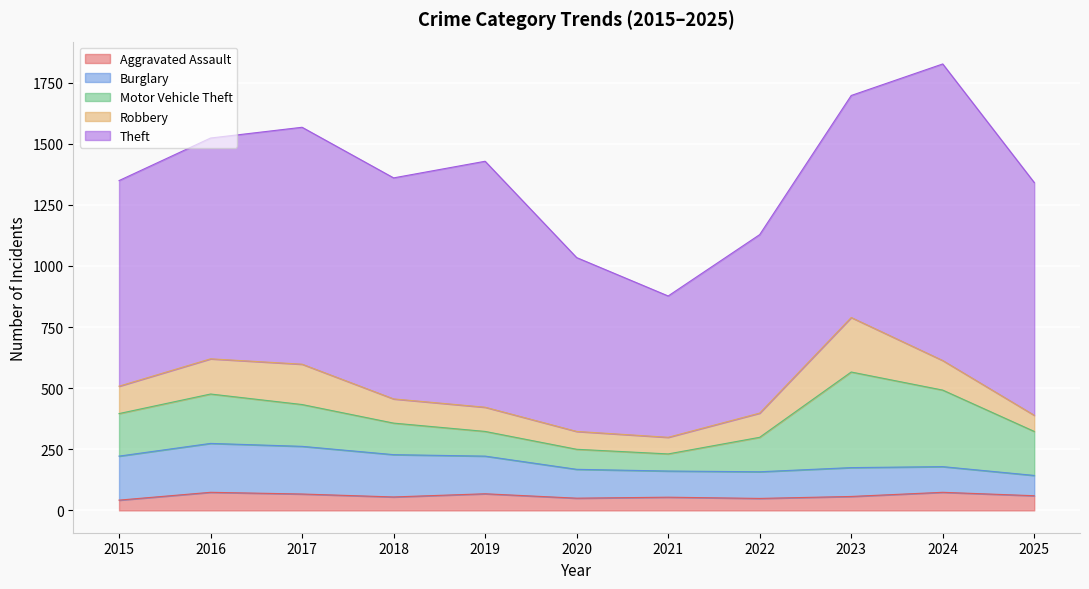

What is the approximate value of Burglary at 2025, to the nearest 50?

100